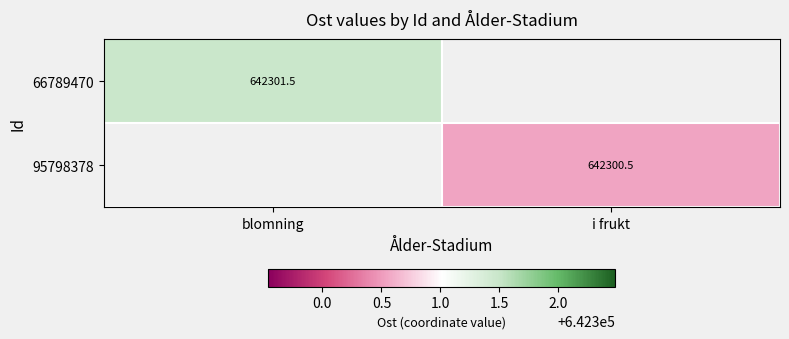

How many series are shown in this chart?

2